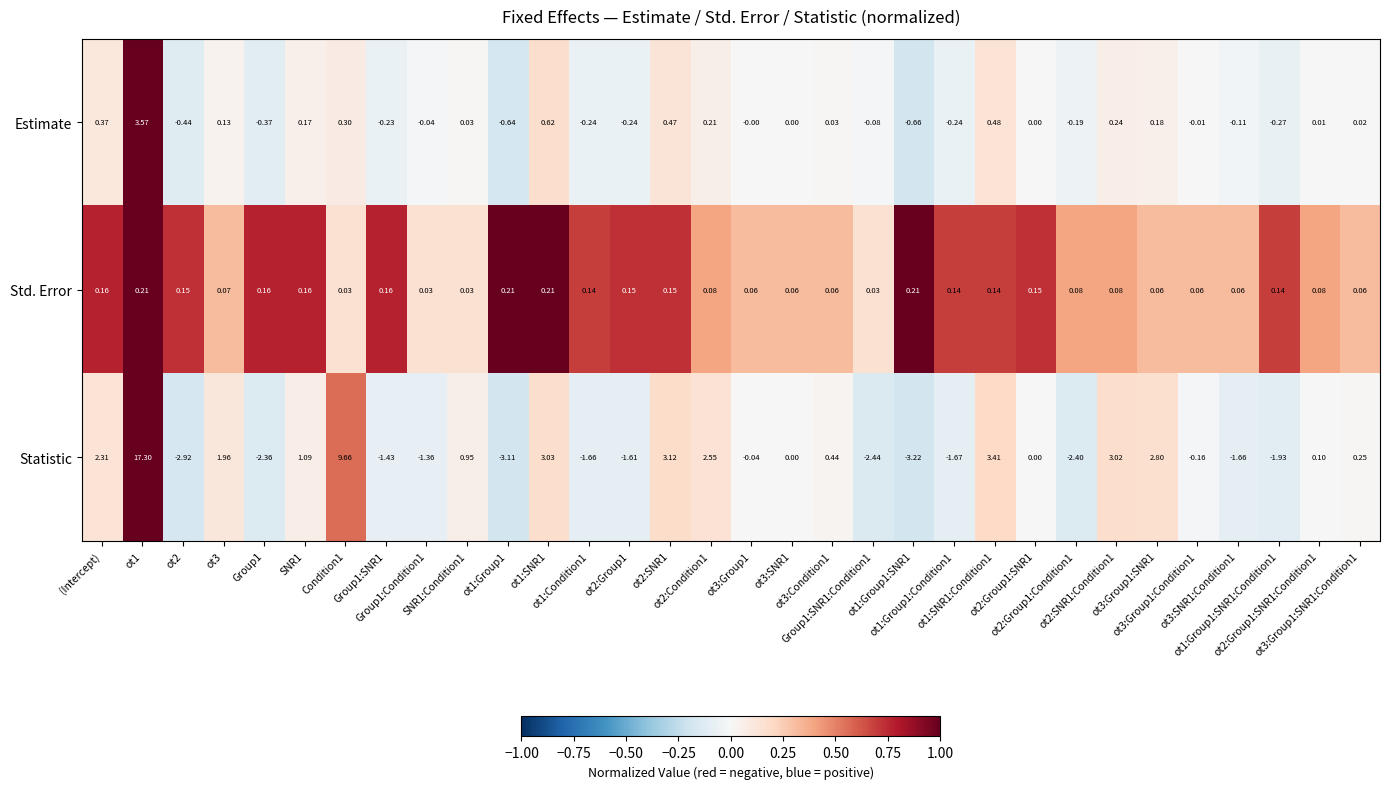

Which series has the largest total across all categories?

Statistic